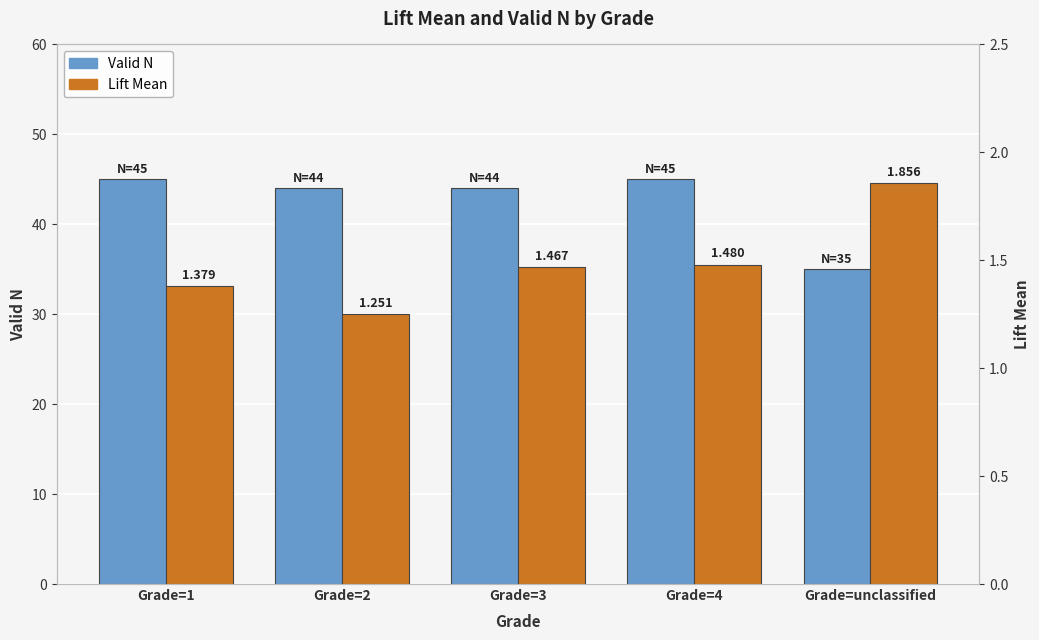

Reading left to right, list all the values displayed in this chart.

Valid N: 45.0	44.0	44.0	45.0	35.0
Lift Mean: 1.4	1.3	1.5	1.5	1.9